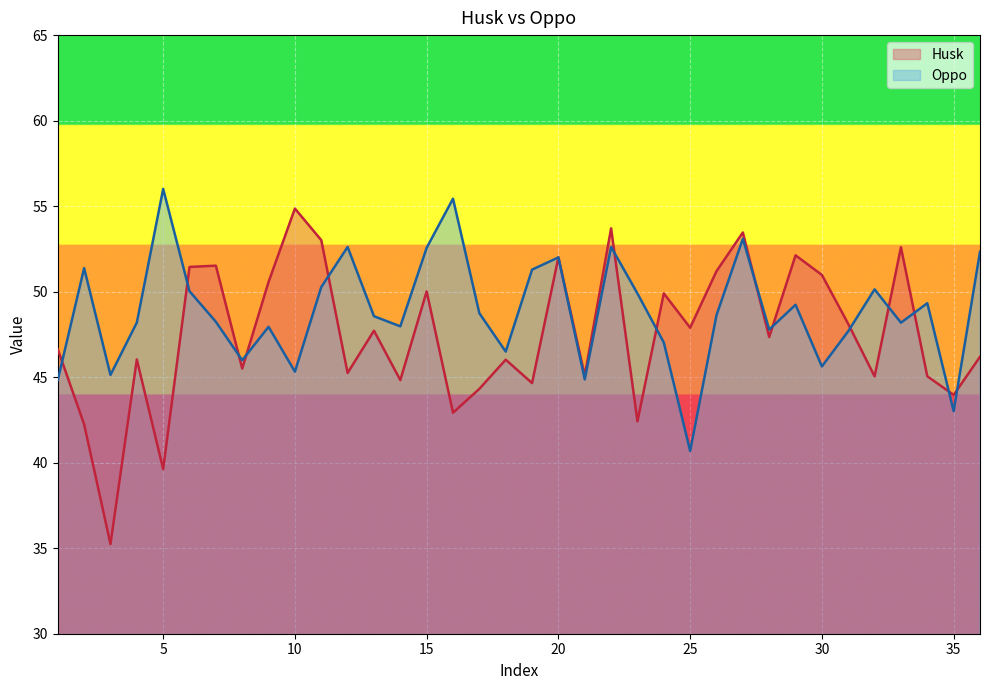

How many data points in Oppo are above 48?

22